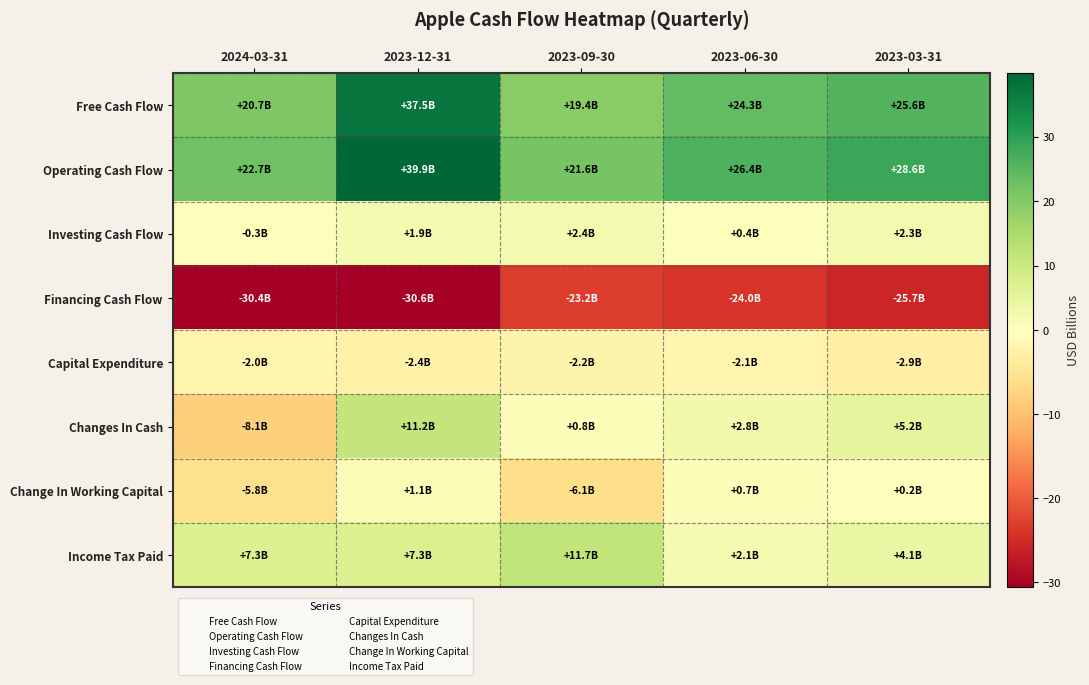

What is the greatest value displayed?

39.9